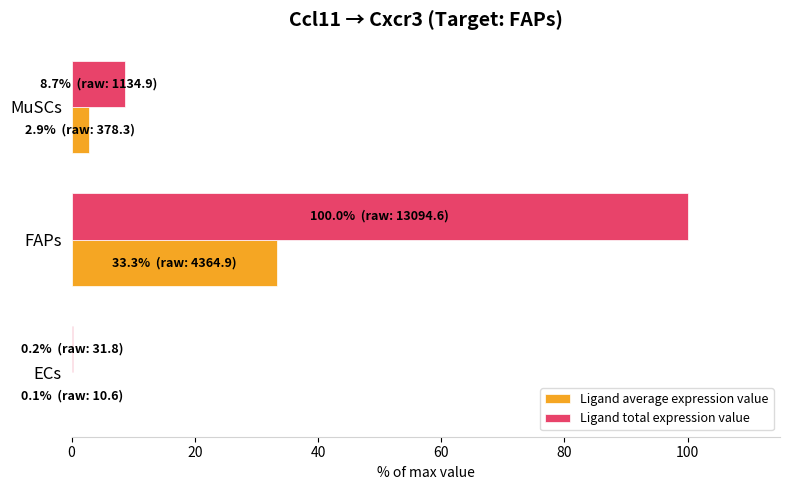

The Ligand total expression value series shows 8.7 at MuSCs. True or false?

True